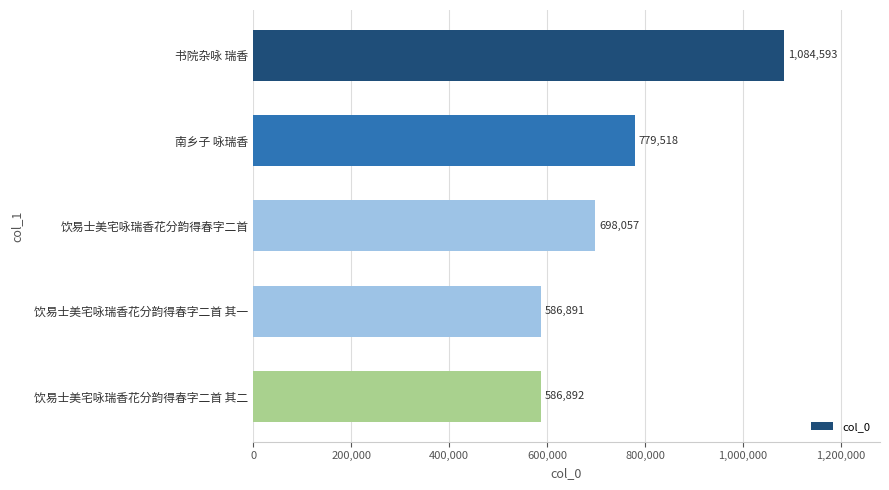

What is the average value?

747190